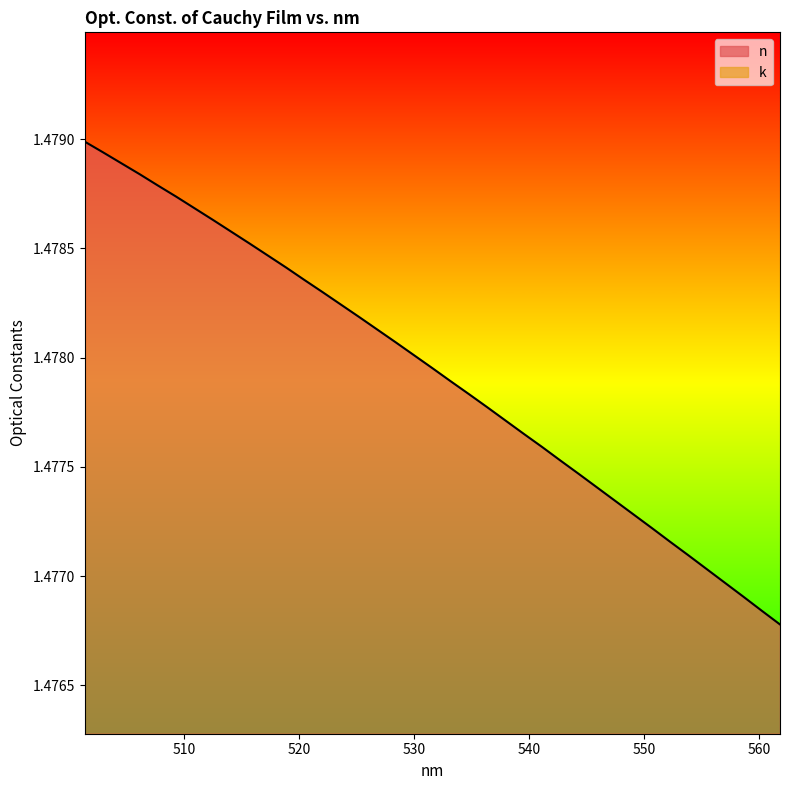

List the labels in order of value, smallest first.

561.846313, 560.254272, 558.662109, 557.069885, 555.477661, 553.885376, 552.29303, 550.700562, 549.108154, 547.515686, 545.923157, 544.330566, 542.737915, 541.145325, 539.552612, 537.959839, 536.367065, 534.774231, 533.181396, 531.588501, 529.995544, 528.402588, 526.80957, 525.216492, 523.623413, 522.030334, 520.437134, 518.843994, 517.250793, 515.657593, 514.064331, 512.471008, 510.877625, 509.284332, 507.690918, 506.097504, 504.504089, 502.910645, 501.317139